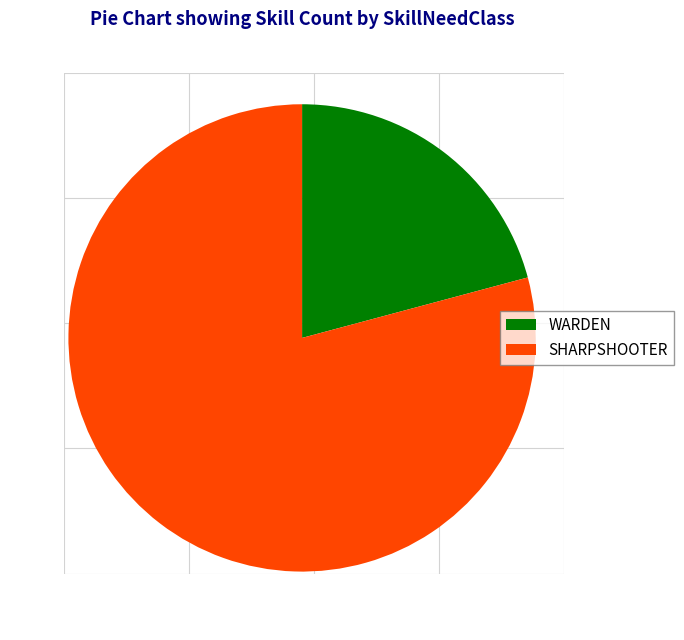

Is the sum of SHARPSHOOTER and WARDEN greater than half?

Yes